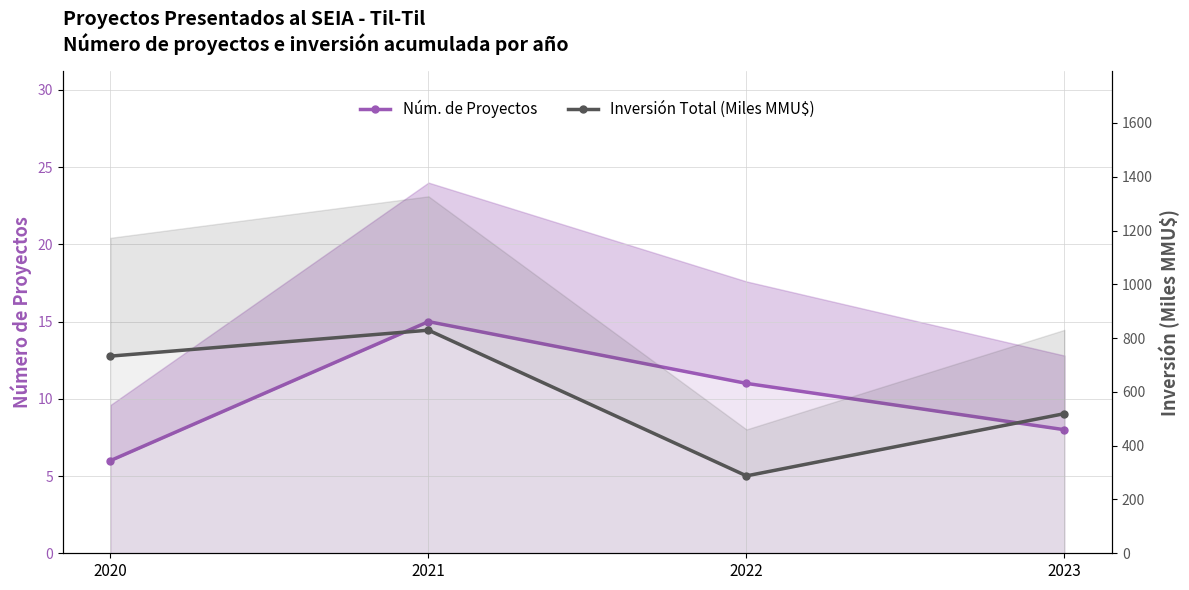

Rank the series by their maximum value, from lowest to highest.

Núm. de Proyectos, Inversión Total (Miles MMU$)